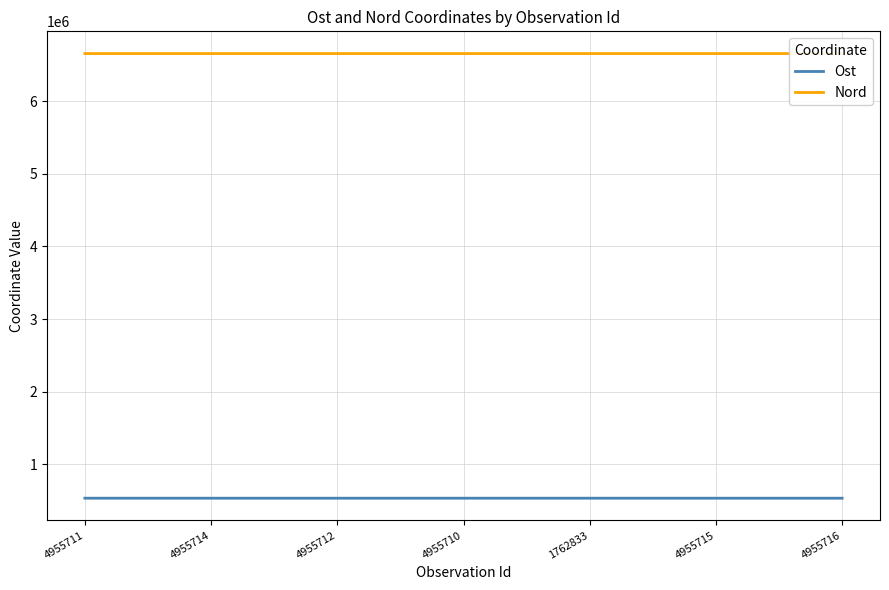

Which series has the largest total across all categories?

Nord